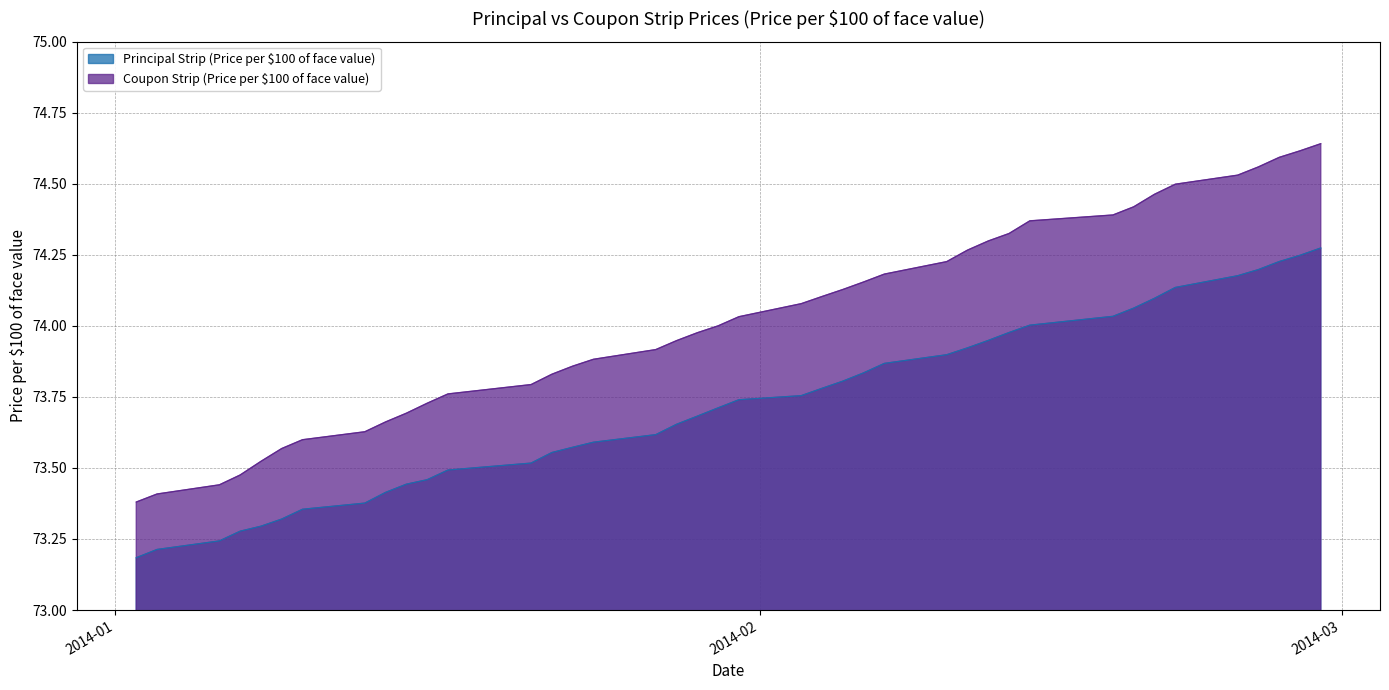

List the series in order of their overall mean, highest first.

Coupon Strip (Price per $100 of face value), Principal Strip (Price per $100 of face value)